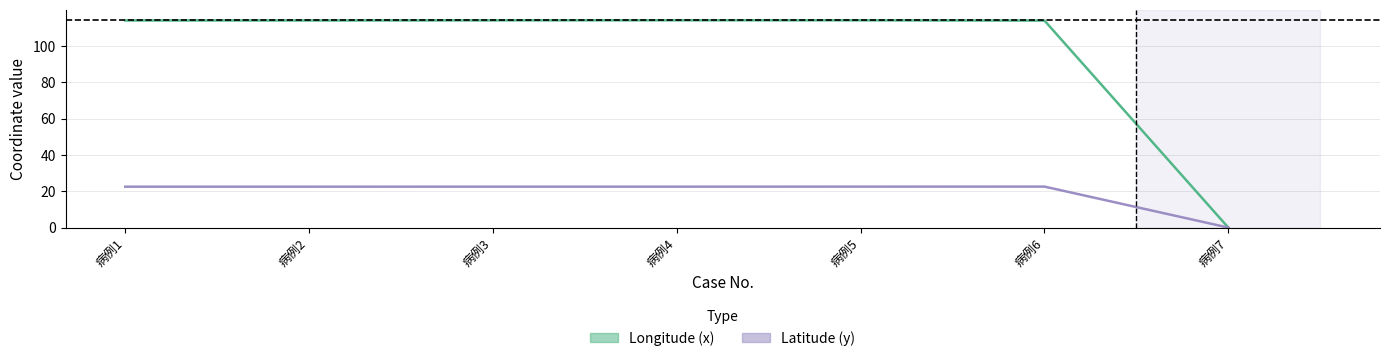

True or false: Latitude (y) and Longitude (x) intersect in this chart.

False